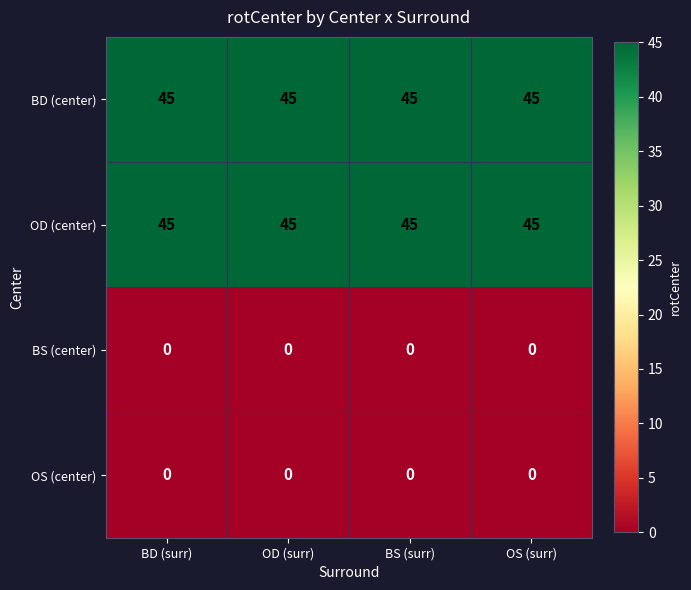

What is the spread (max minus min) of values at BD (surr)?

45